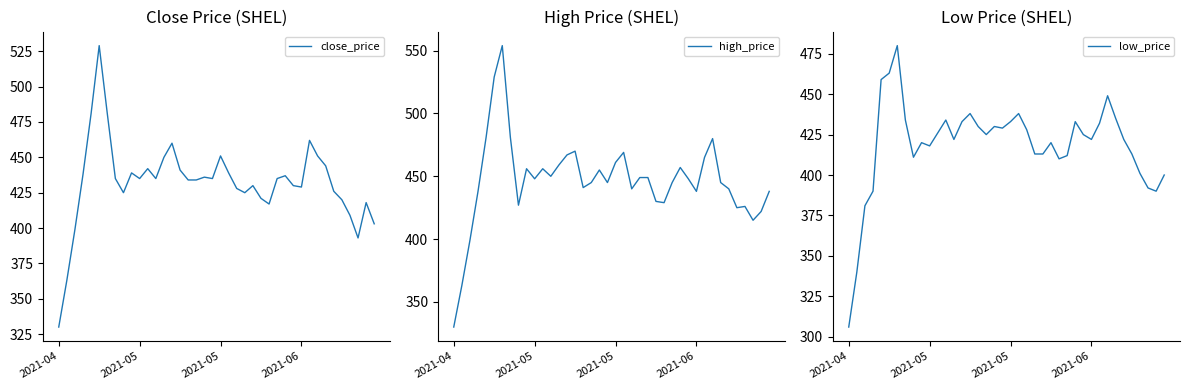

The value of close_price at 8 is 425. True or false?

True